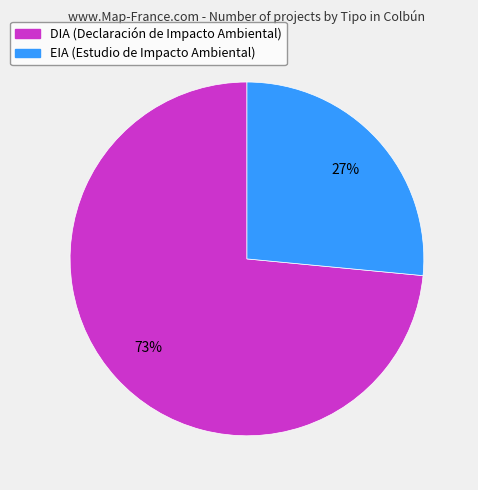

Rank the categories by value from highest to lowest.

DIA, EIA